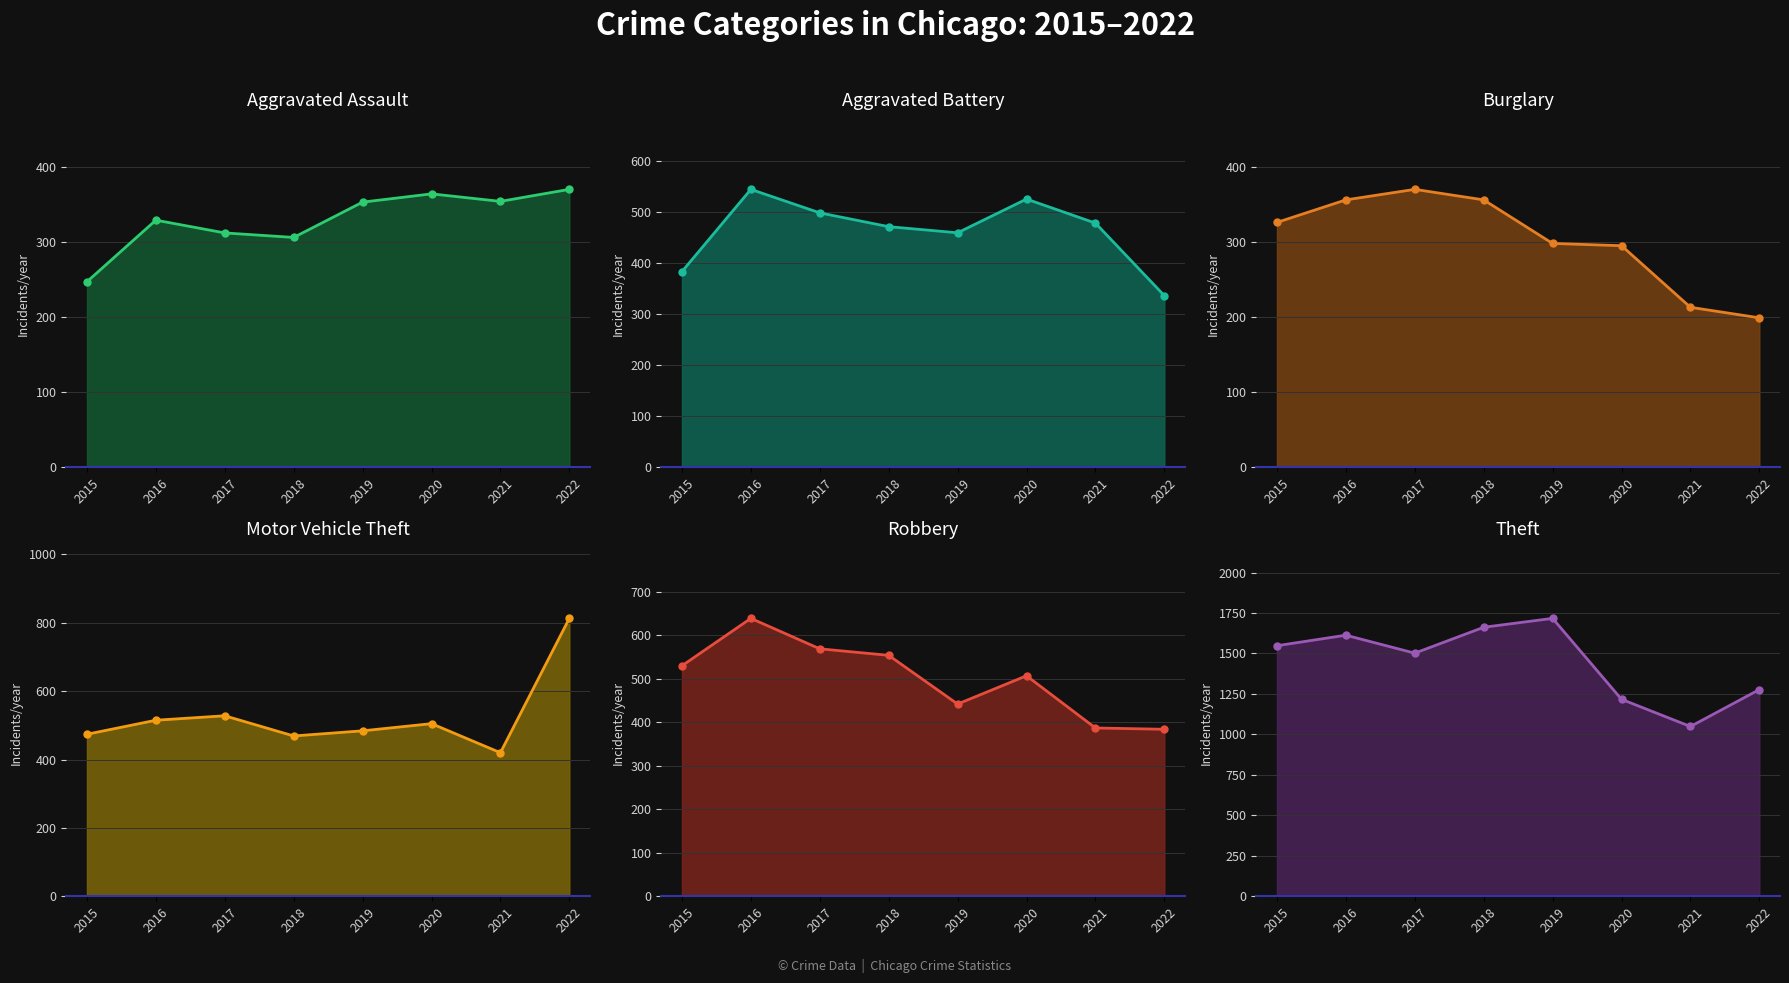

What is the highest value of the Motor Vehicle Theft series?

813